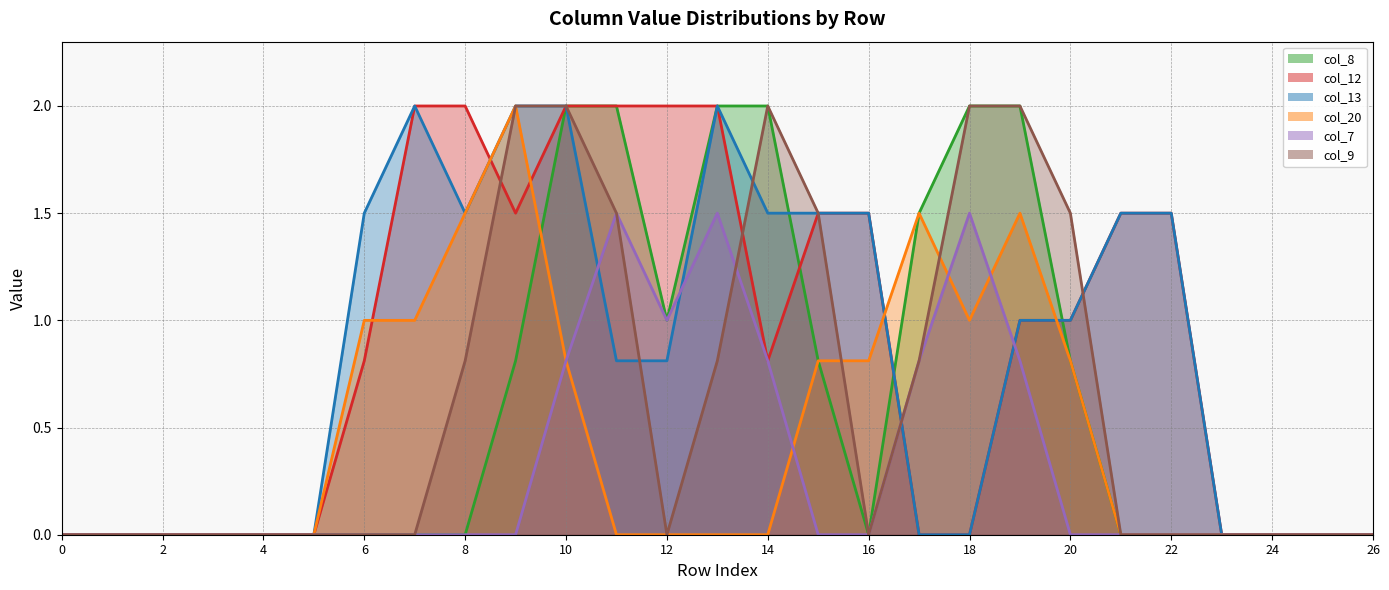

True or false: col_12 and col_13 cross at least once.

True